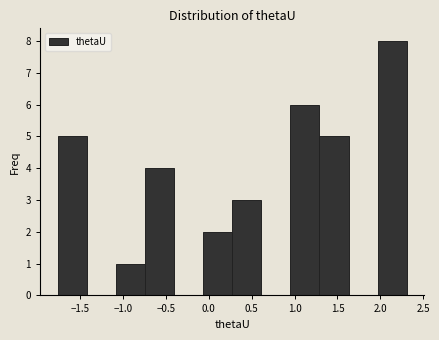

How tall is the bar that spans -0.75 to -0.40 on the x-axis? Neither the bar edges nor the heights are printed on the chart, so give them approximately, as read against the axes.

4